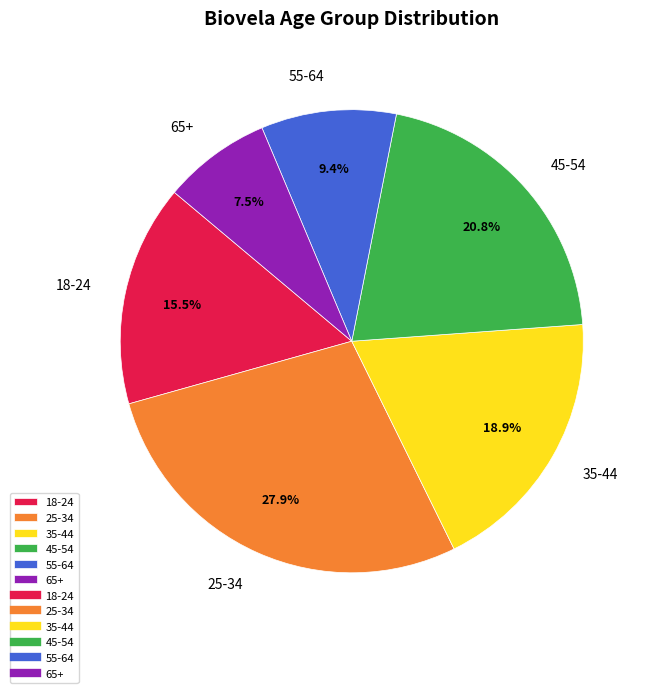

True or false: 25-34 accounts for 35% of the total.

False